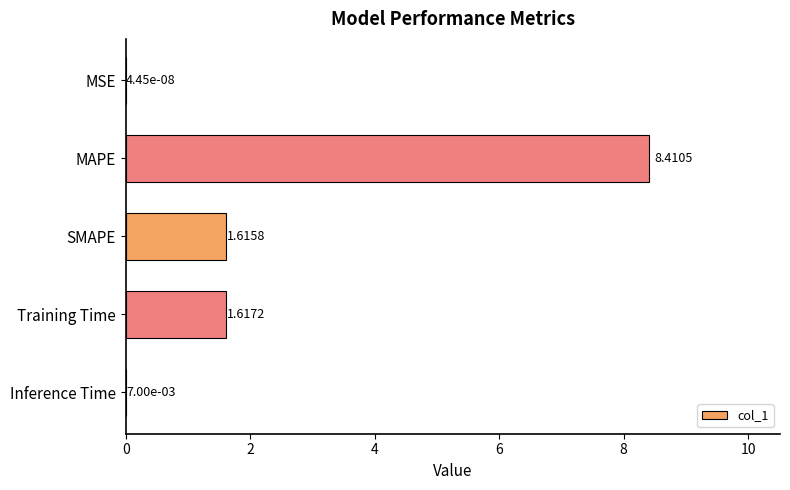

At which category does the chart reach its peak across all series?

MAPE